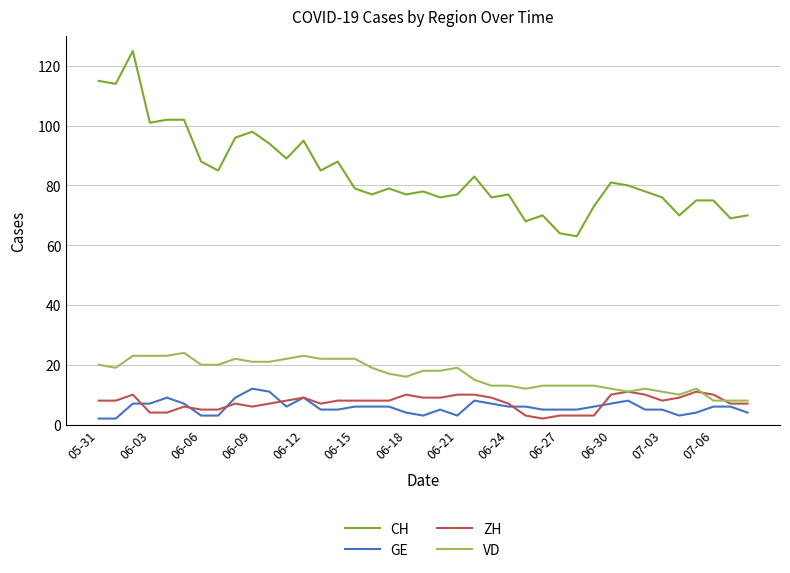

True or false: CH and GE intersect in this chart.

False